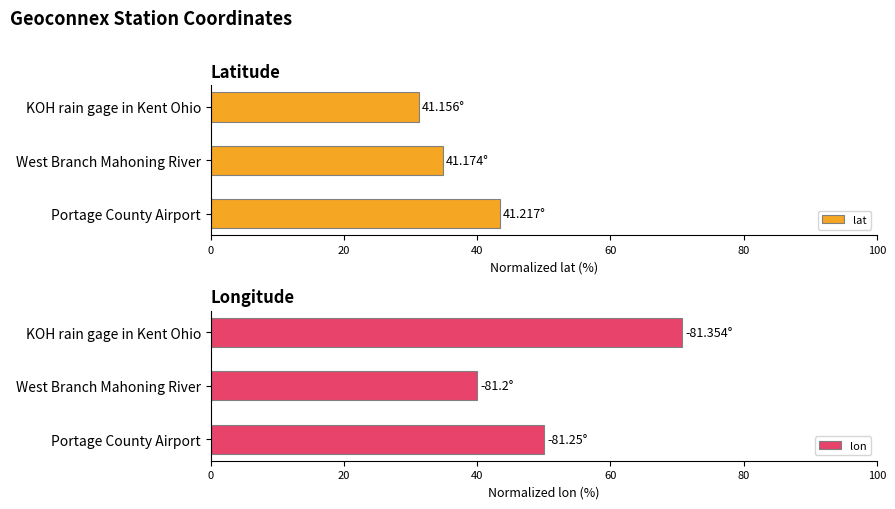

Which category has the lowest value in the lon series?

West Branch Mahoning River